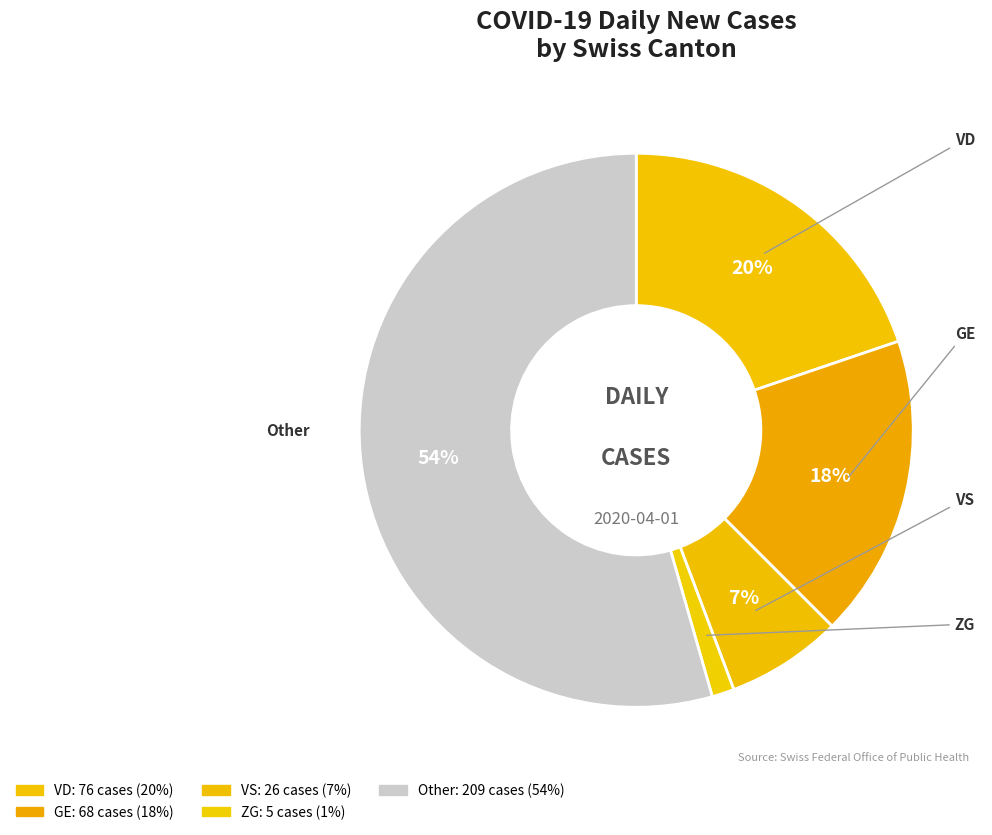

Between ZG and VD, which is larger?

VD